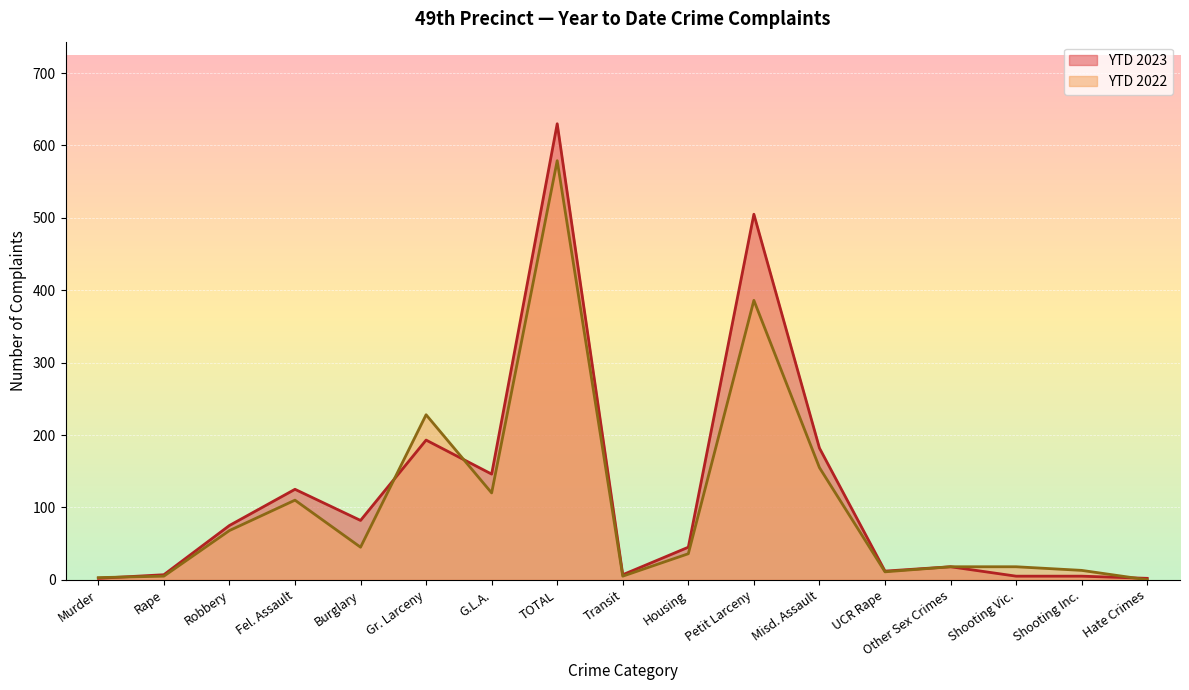

How many values in the YTD 2022 series exceed 36?

8